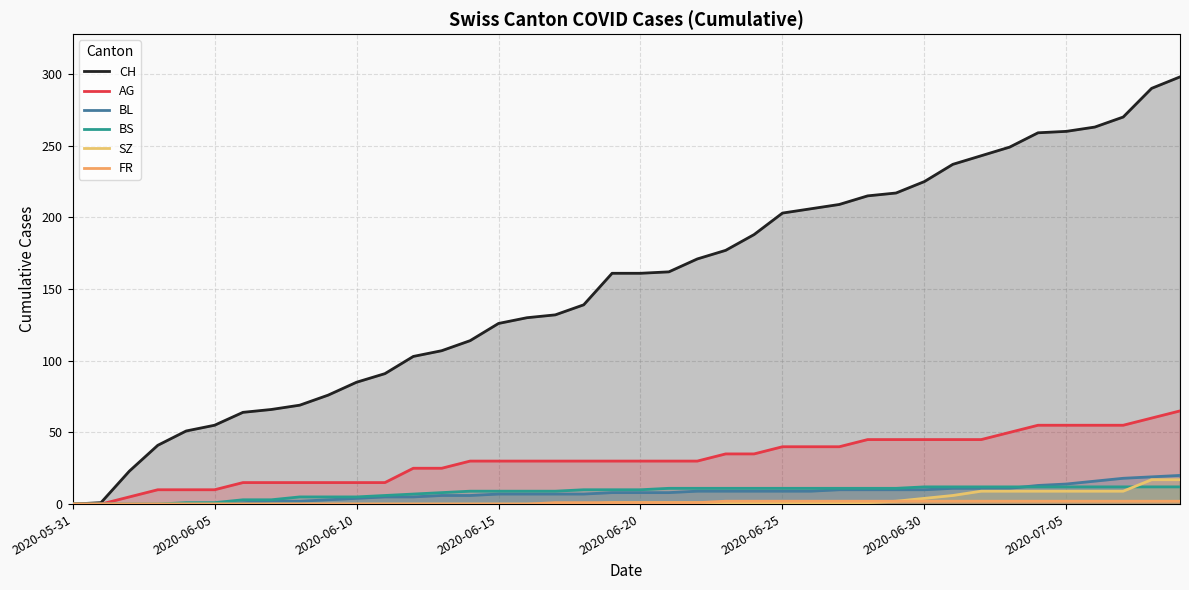

Reading left to right, transcribe all the data shown in this chart.

CH: 0	1	23	41	51	55	64	66	69	76	85	91	103	107	114	126	130	132	139	161	161	162	171	177	188	203	206	209	215	217	225	237	243	249	259	260	263	270	290	298
AG: 0	0	5	10	10	10	15	15	15	15	15	15	25	25	30	30	30	30	30	30	30	30	30	35	35	40	40	40	45	45	45	45	45	50	55	55	55	55	60	65
BL: 0	0	0	0	0	0	1	2	2	3	4	5	5	6	6	7	7	7	7	8	8	8	9	9	9	9	9	10	10	10	10	11	11	11	13	14	16	18	19	20
BS: 0	0	0	0	1	1	3	3	5	5	5	6	7	8	9	9	9	9	10	10	10	11	11	11	11	11	11	11	11	11	12	12	12	12	12	12	12	12	12	12
SZ: 0	0	0	0	0	0	0	0	0	0	0	0	0	0	0	0	0	0	0	1	1	1	1	1	1	1	1	1	1	2	4	6	9	9	9	9	9	9	17	17
FR: 0	0	0	0	0	0	0	0	0	0	0	0	0	0	0	0	0	1	1	1	1	1	1	2	2	2	2	2	2	2	2	2	2	2	2	2	2	2	2	2